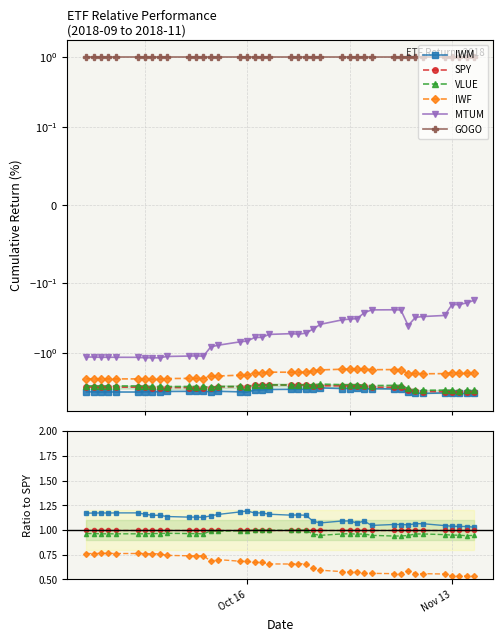

True or false: SPY has more than 1 interior local peaks.

False